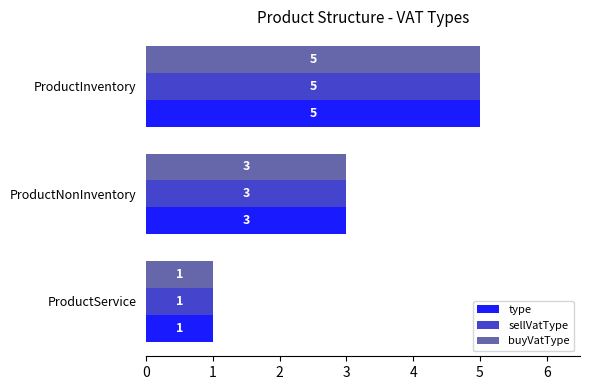

List the labels in order of sellVatType value, smallest first.

ProductService, ProductNonInventory, ProductInventory